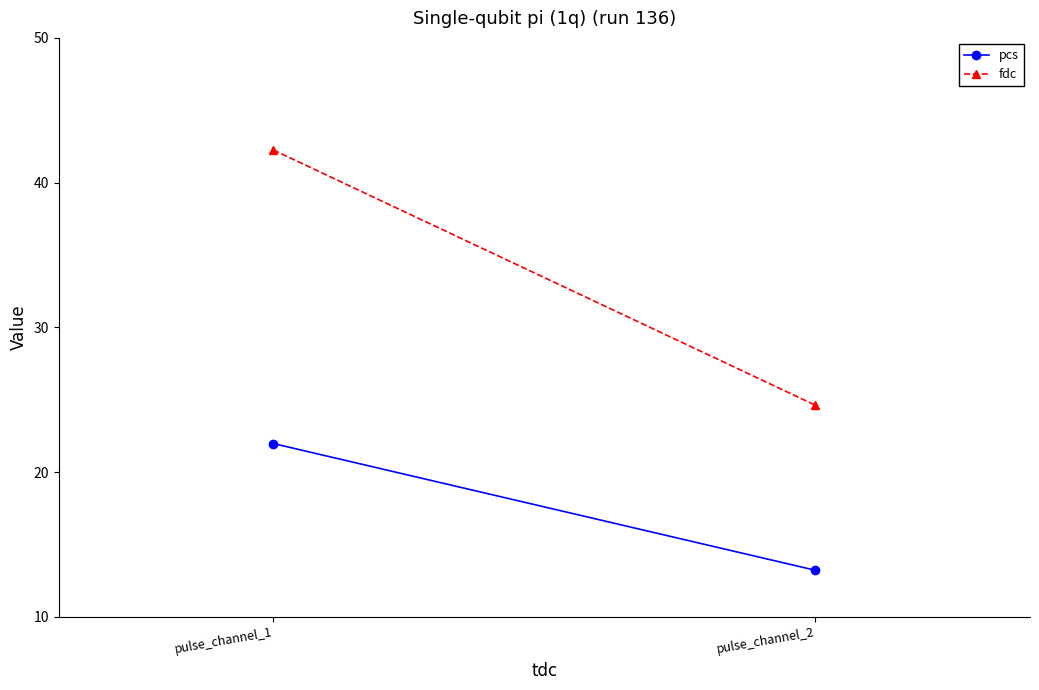

Is it true that fdc equals 24.6 at pulse_channel_2?

True